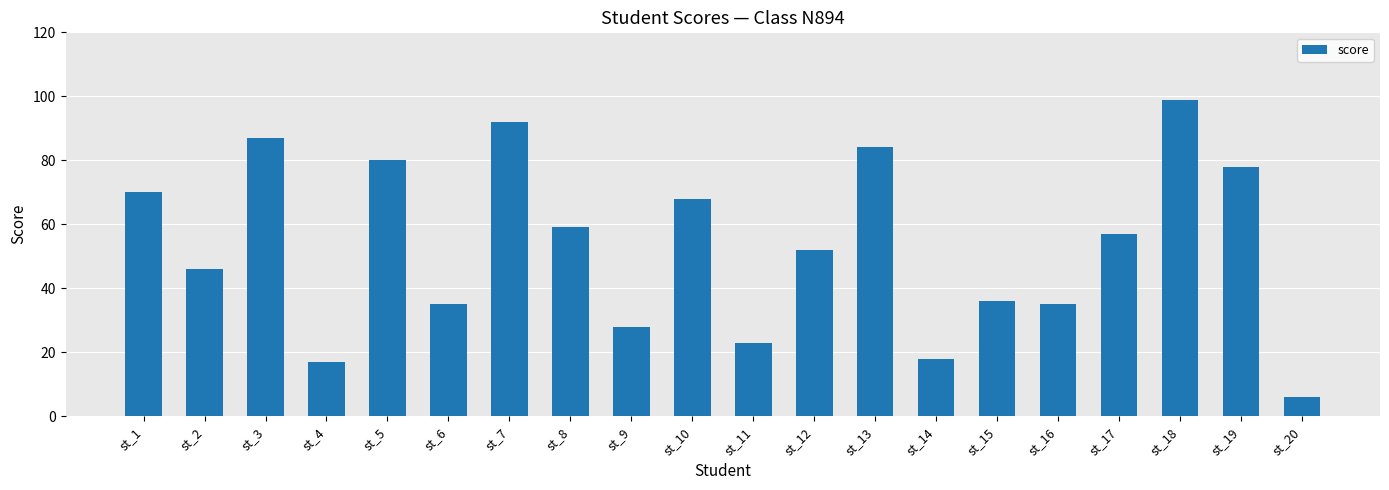

True or false: the data shows 24 at st_5.

False